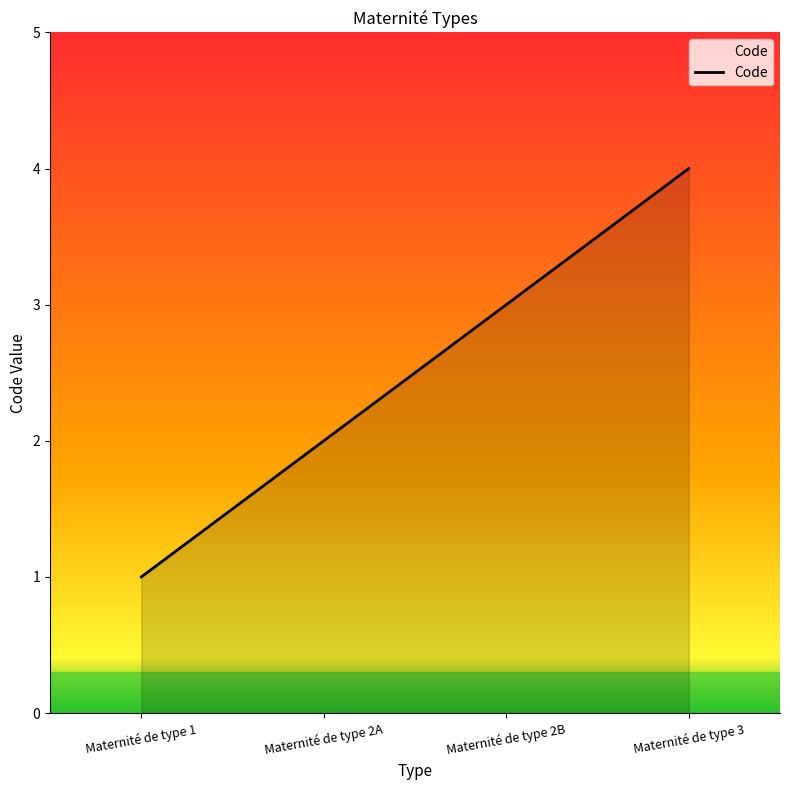

How many values are between 2 and 4?

3